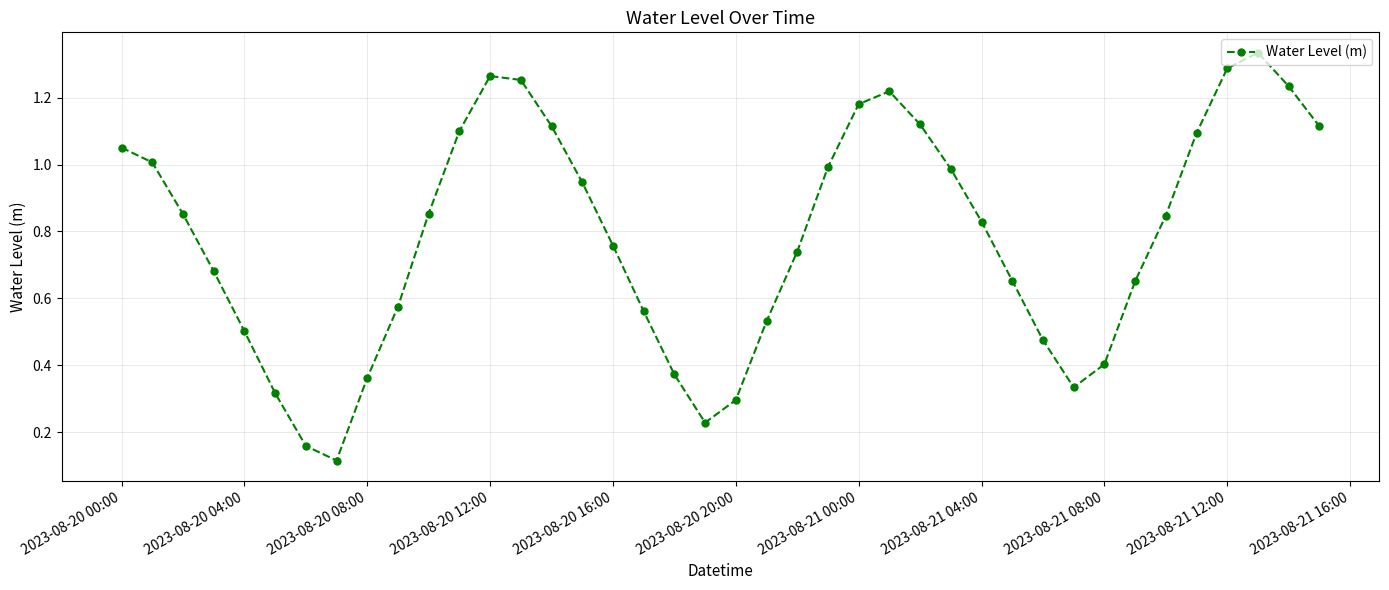

How many points are lower than both their immediate neighbors (excluding endpoints)?

3